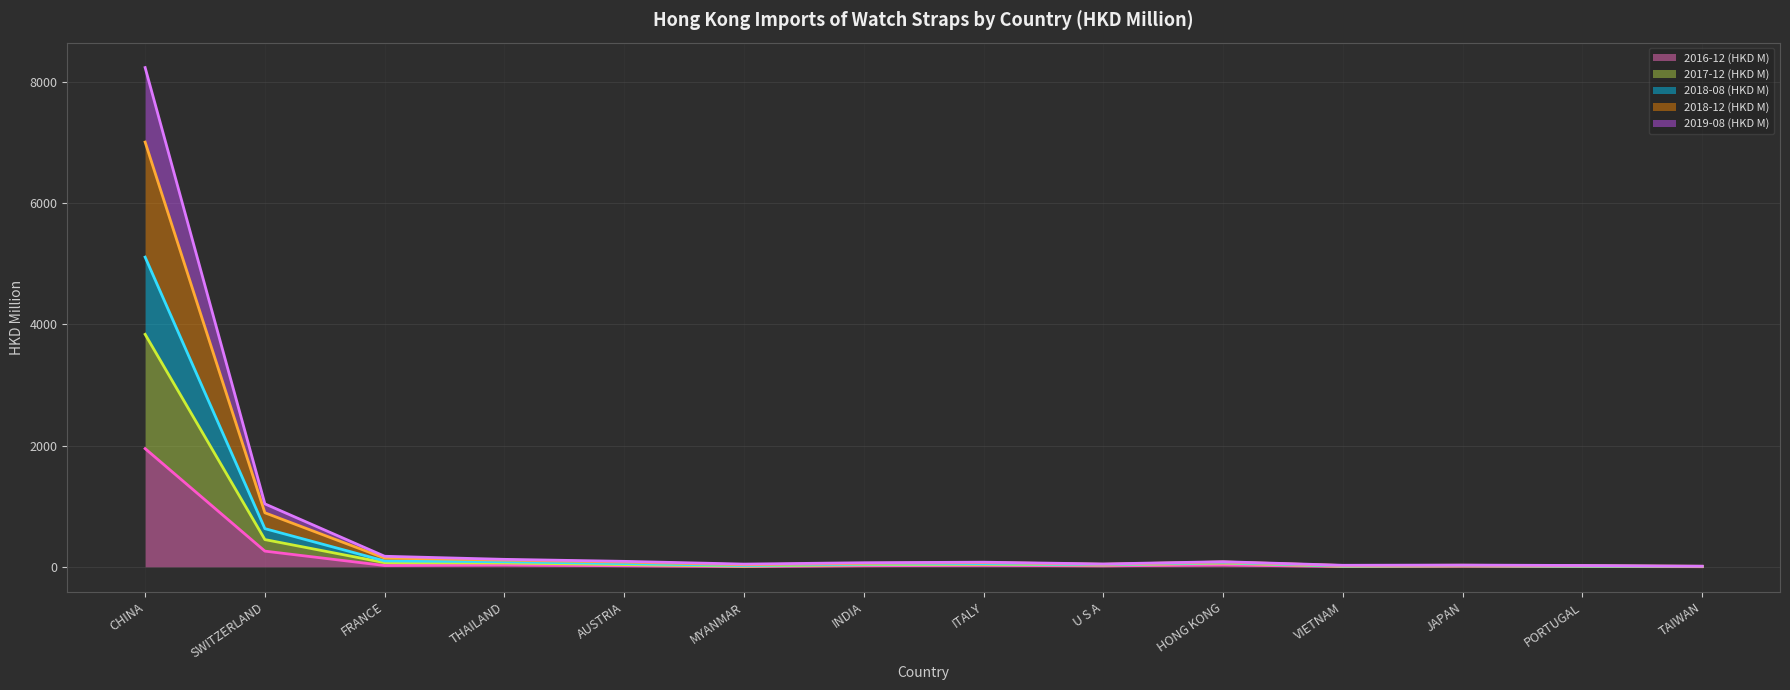

Does the chart display data point markers on the line(s)?

No